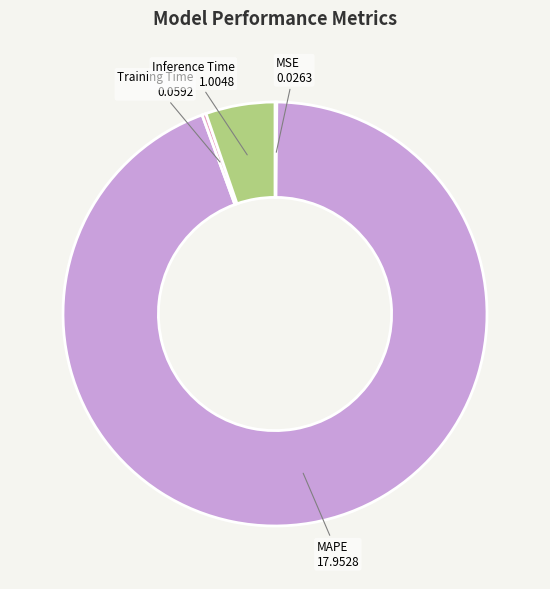

Which category accounts for the majority?

MAPE